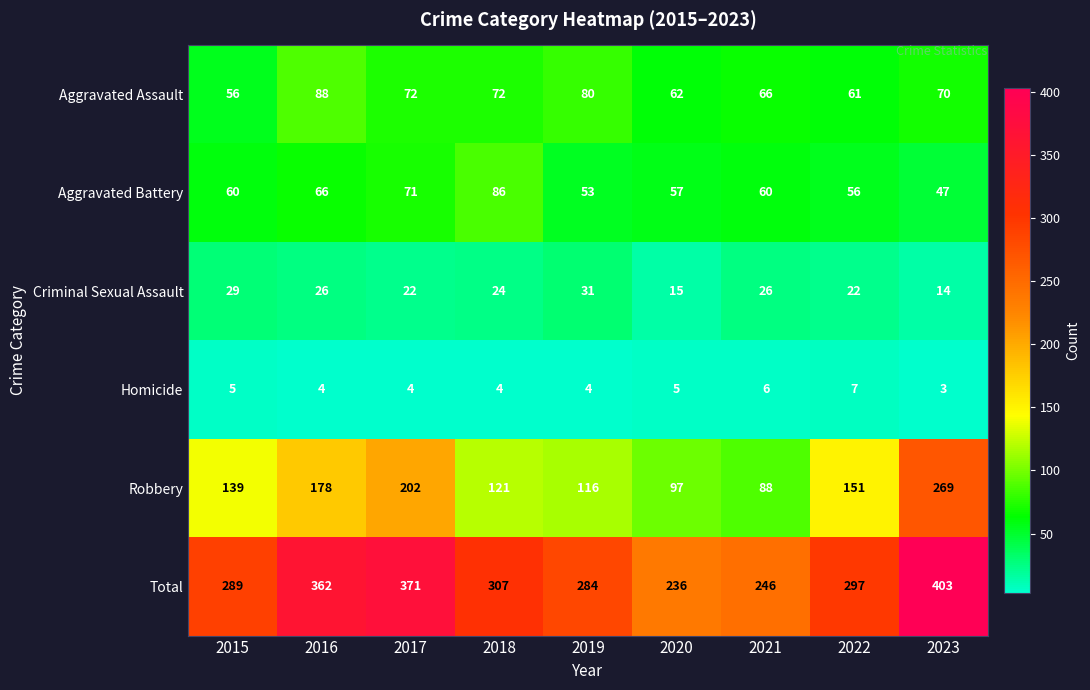

What is the sum of the Total values at 2016 and 2017?

733